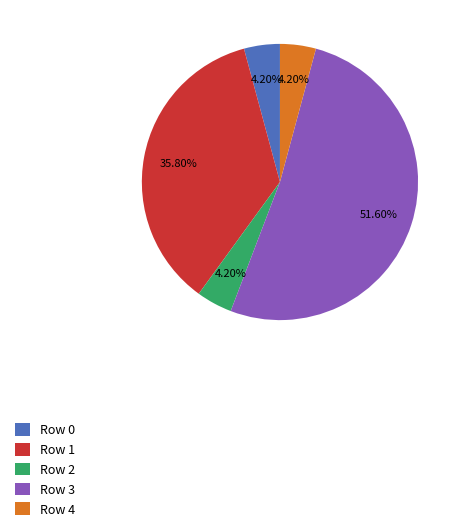

Does Row 3 account for over 50% of the chart?

Yes